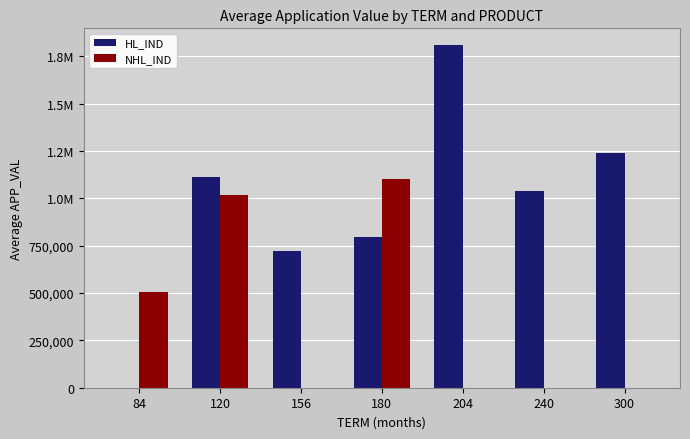

What are all the series names shown in the legend?

HL_IND, NHL_IND